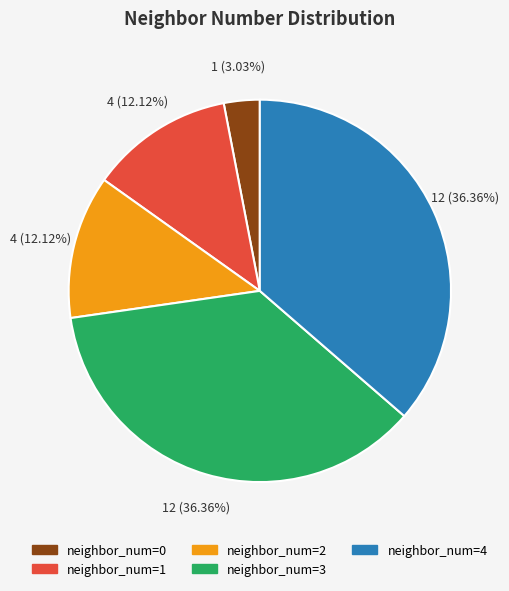

Is there any slice that represents more than half of the pie?

No